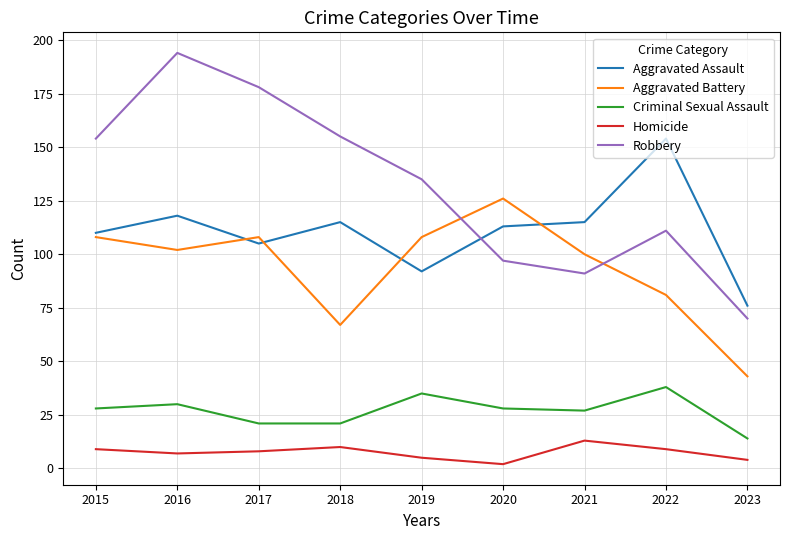

What is the difference between the second highest and minimum values in the Robbery series?

108